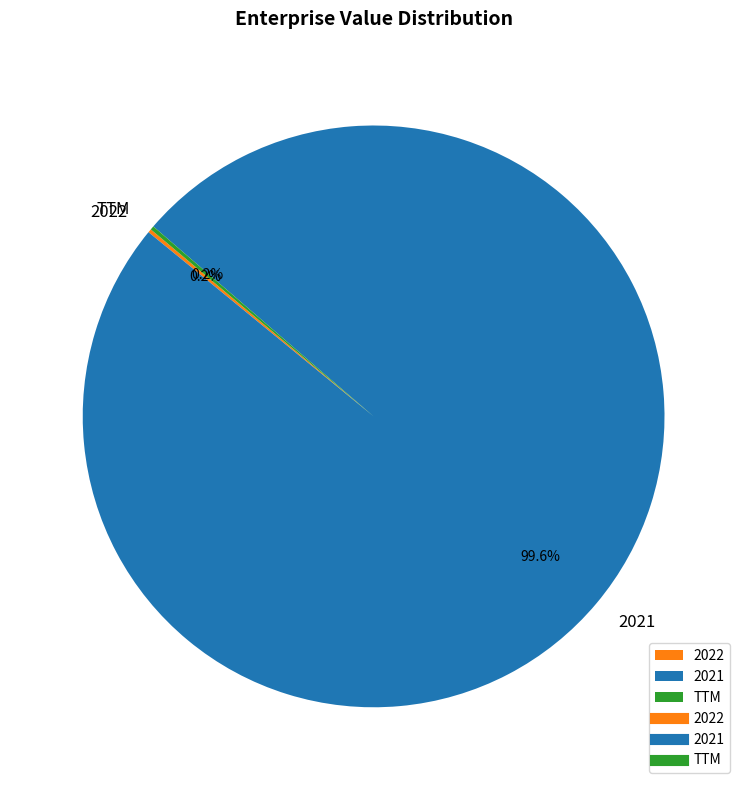

Which category has the biggest portion of the pie?

2021